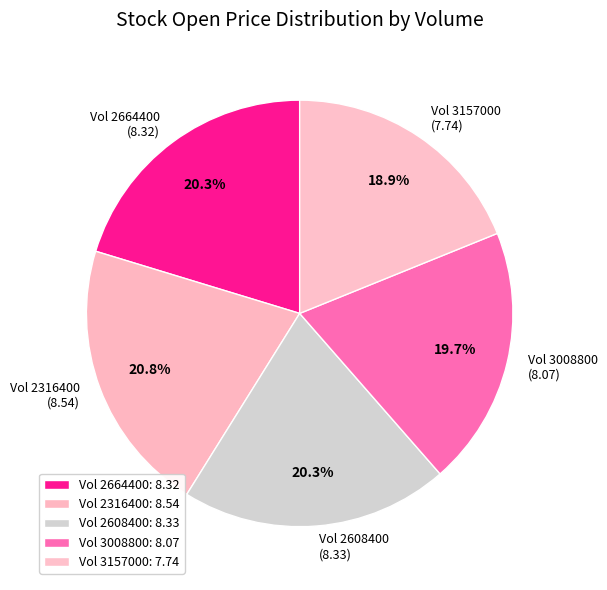

Which category has the biggest portion of the pie?

Vol 2316400: 8.54